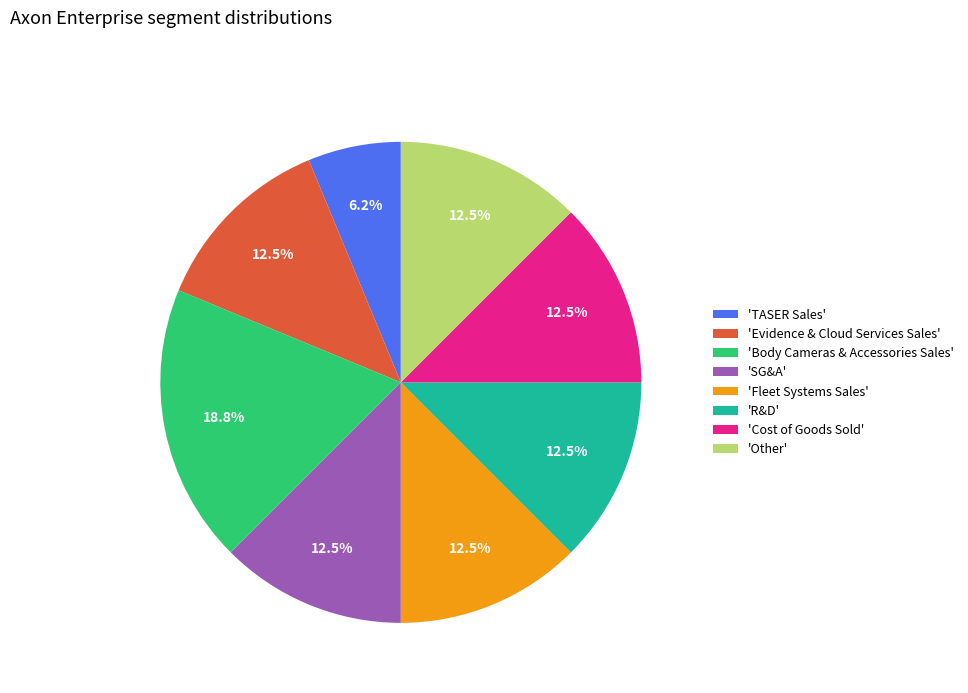

Between 'TASER Sales' and 'SG&A', which is larger?

'SG&A'